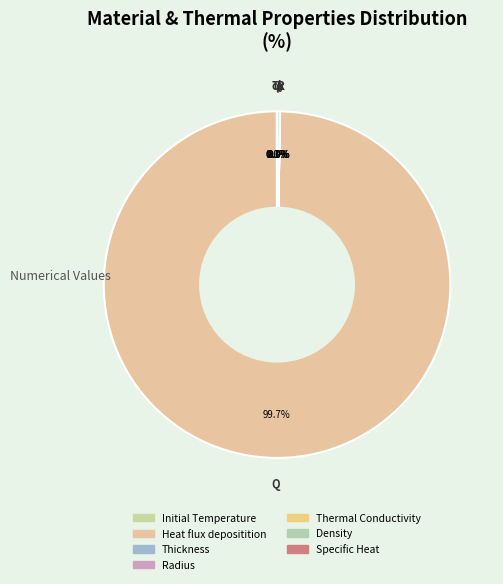

Does Heat flux depositition represent more than half of the total?

Yes